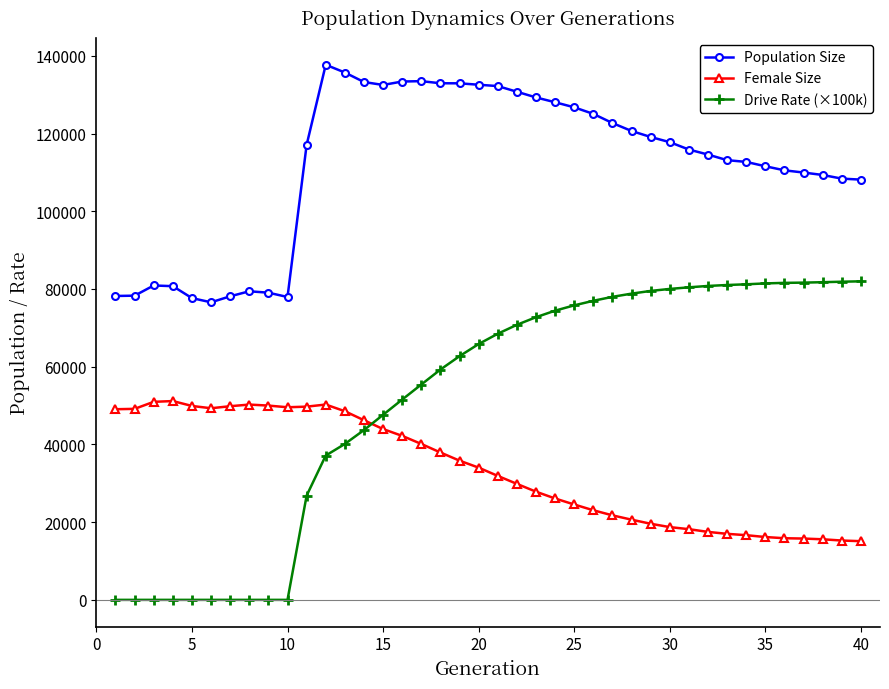

After their last crossing, which series has the higher values: Female Size or Drive Rate (×100k)?

Drive Rate (×100k)